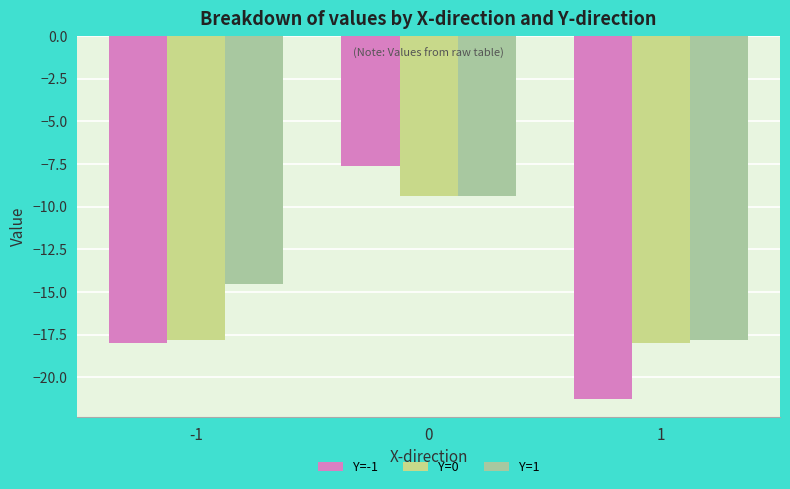

What is the difference between the highest and lowest values at 0?

1.8